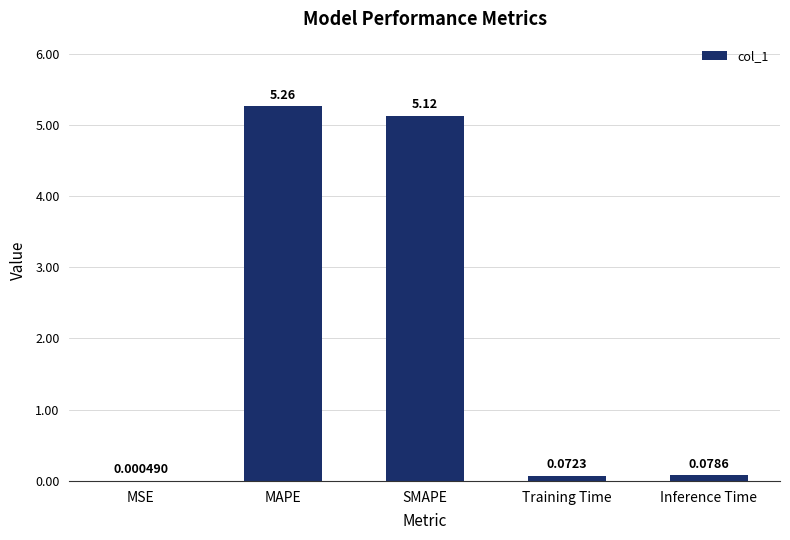

Are the bars grouped side by side (vs. stacked)?

No